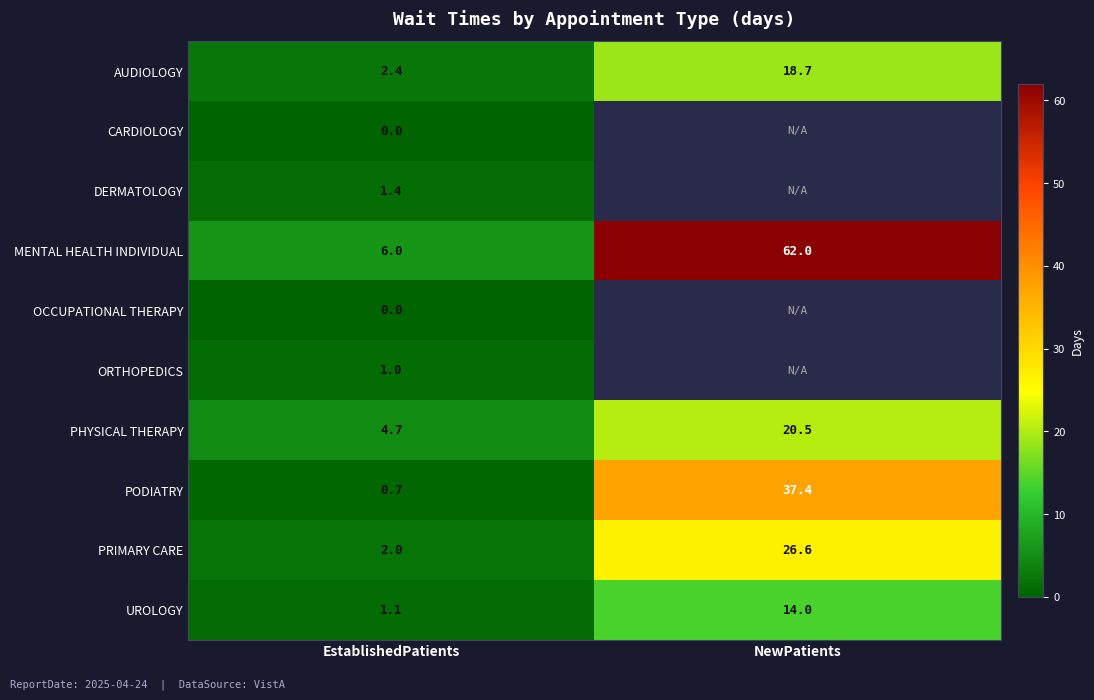

List the labels in order of MENTAL HEALTH INDIVIDUAL value, smallest first.

EstablishedPatients, NewPatients